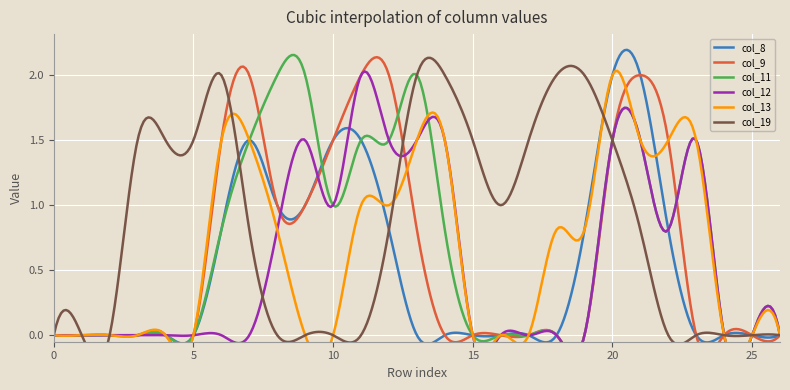

True or false: col_11 and col_19 cross at least once.

True